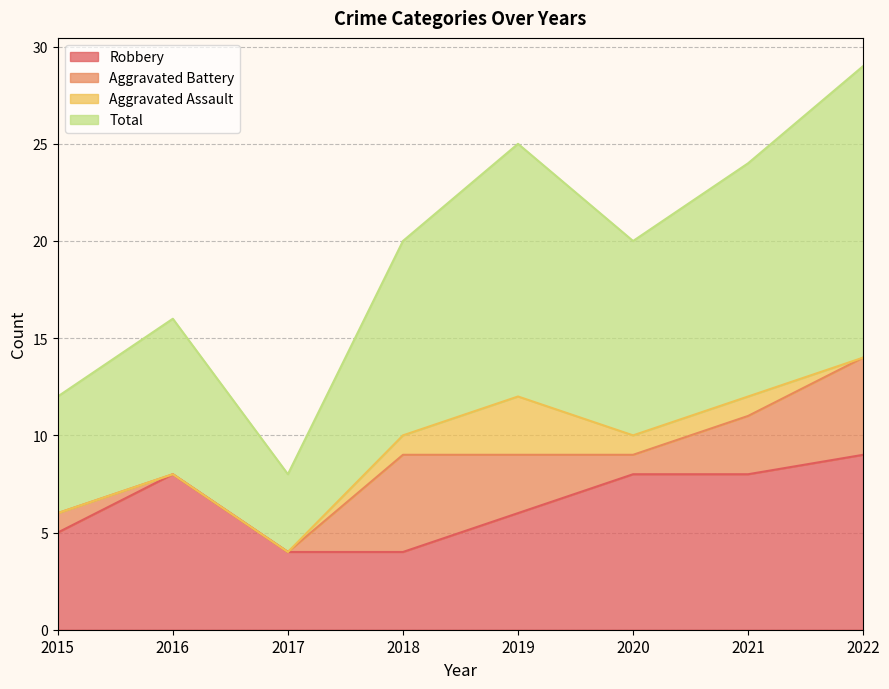

Is it true that Robbery equals 11 at 2020?

False